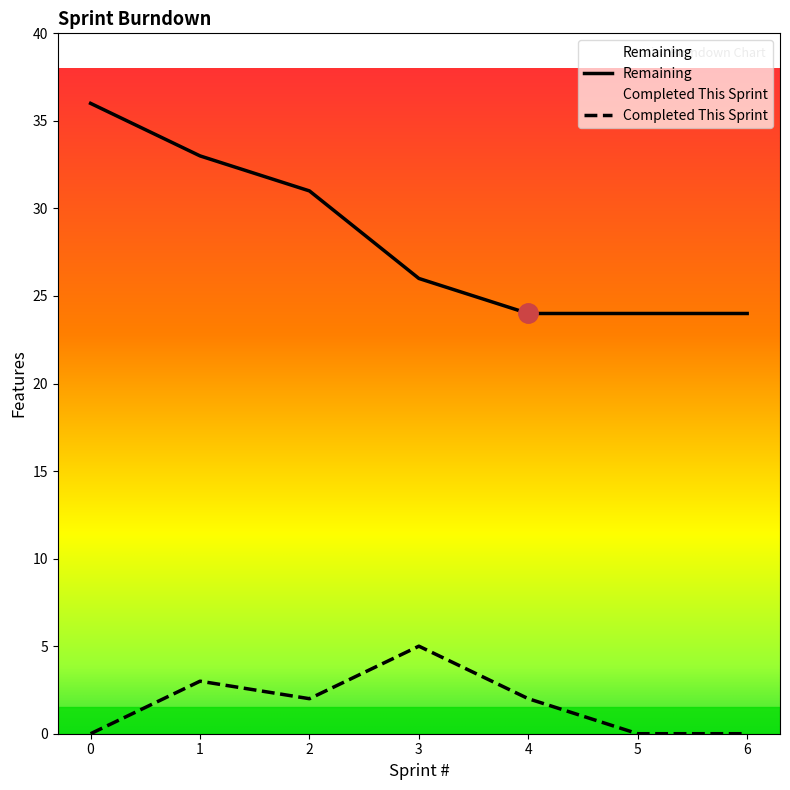

How many lines are shown in the chart?

2